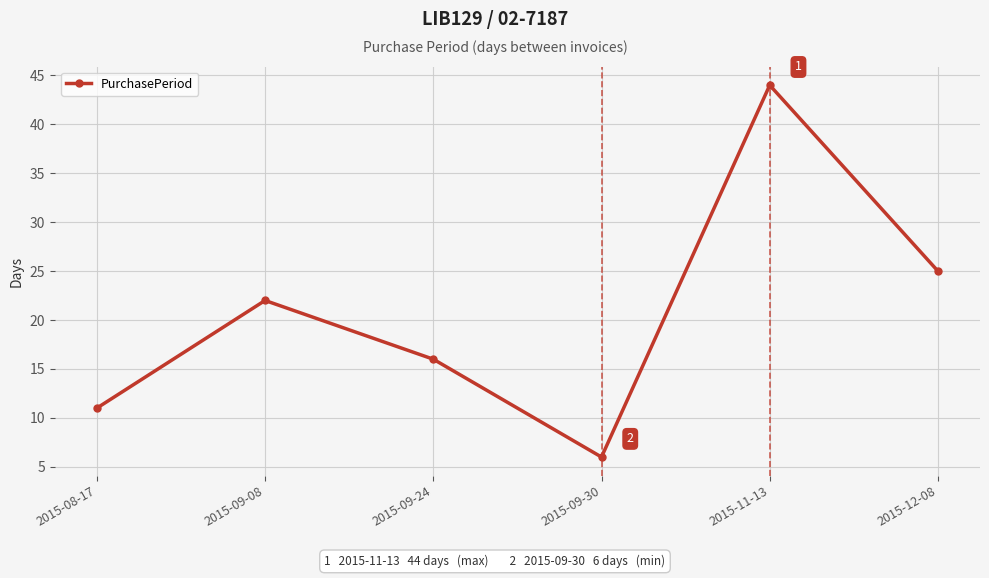

Rank the categories by value from lowest to highest.

2015-09-30, 2015-08-17, 2015-09-24, 2015-09-08, 2015-12-08, 2015-11-13